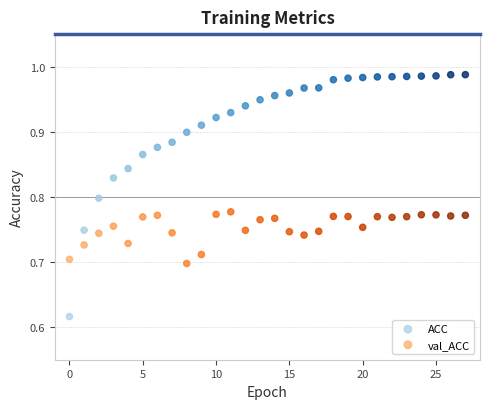

Which series has the widest spread of Y values?

ACC